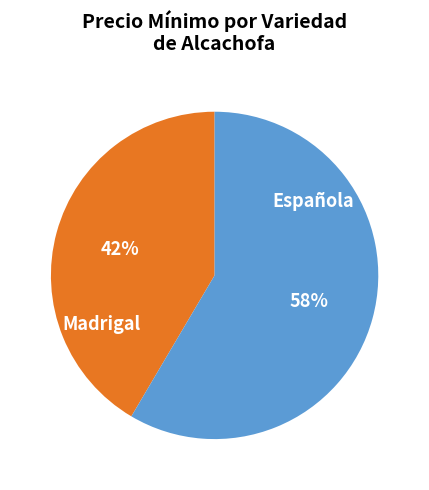

How many slices are in this pie chart?

2